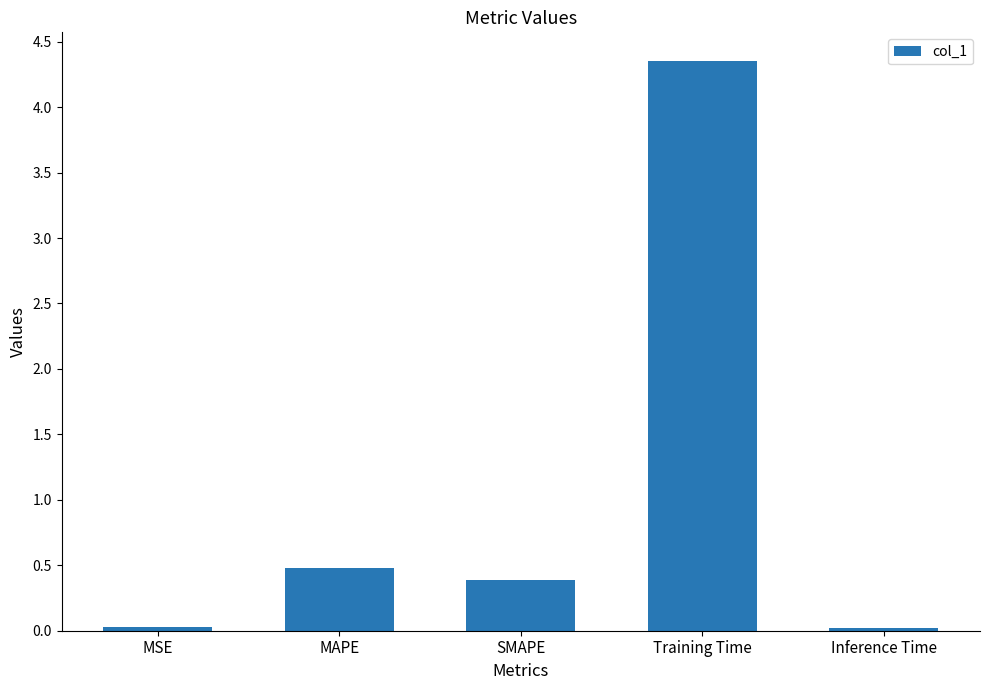

Between Inference Time and MAPE, which is larger?

MAPE